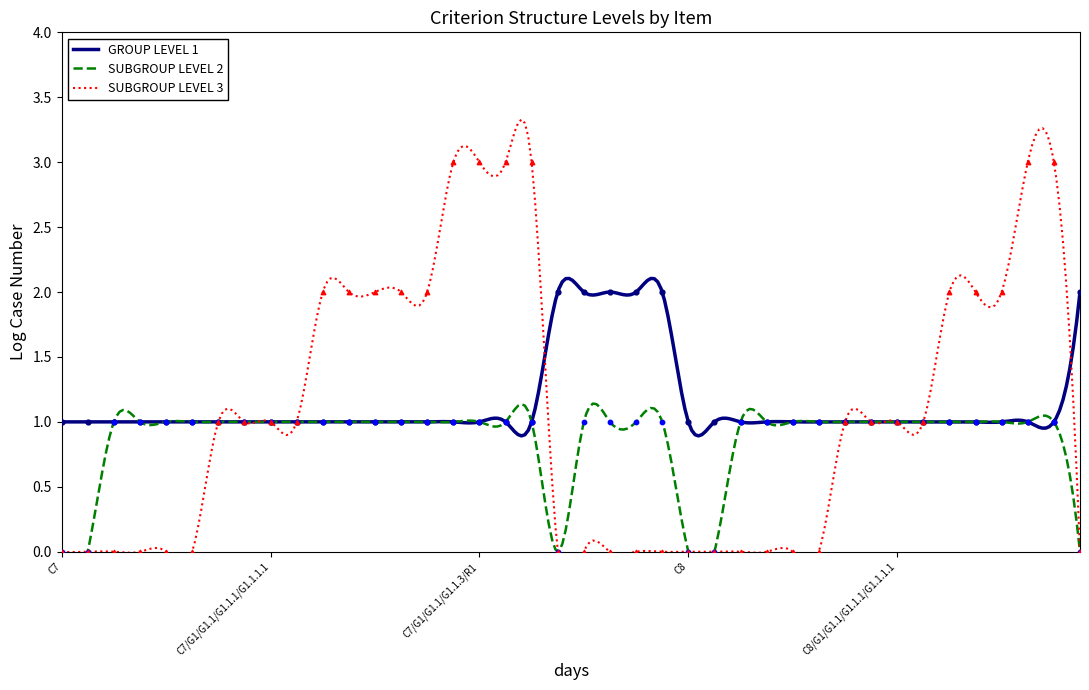

Which series reaches the maximum Y coordinate?

SUBGROUP LEVEL 3